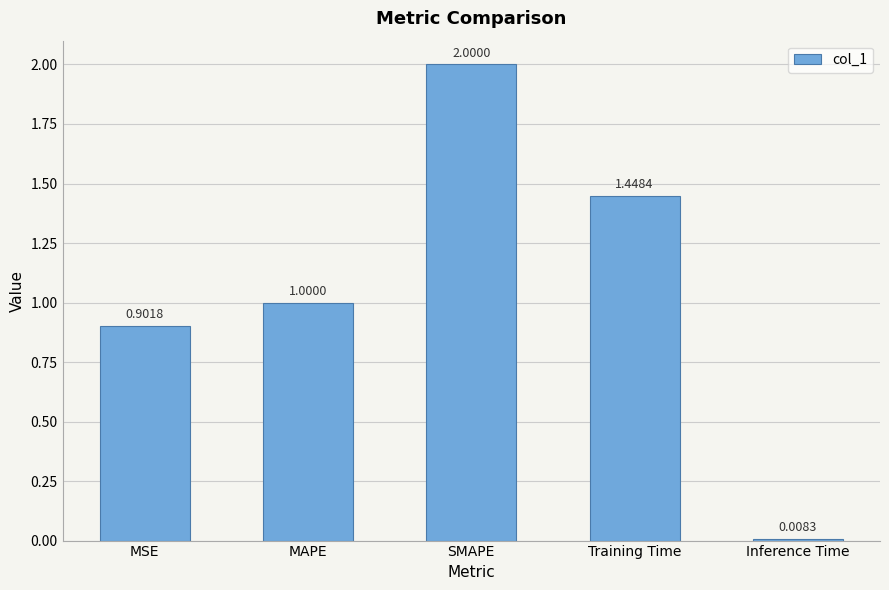

What is the label of the 2nd bar from the left?

MAPE